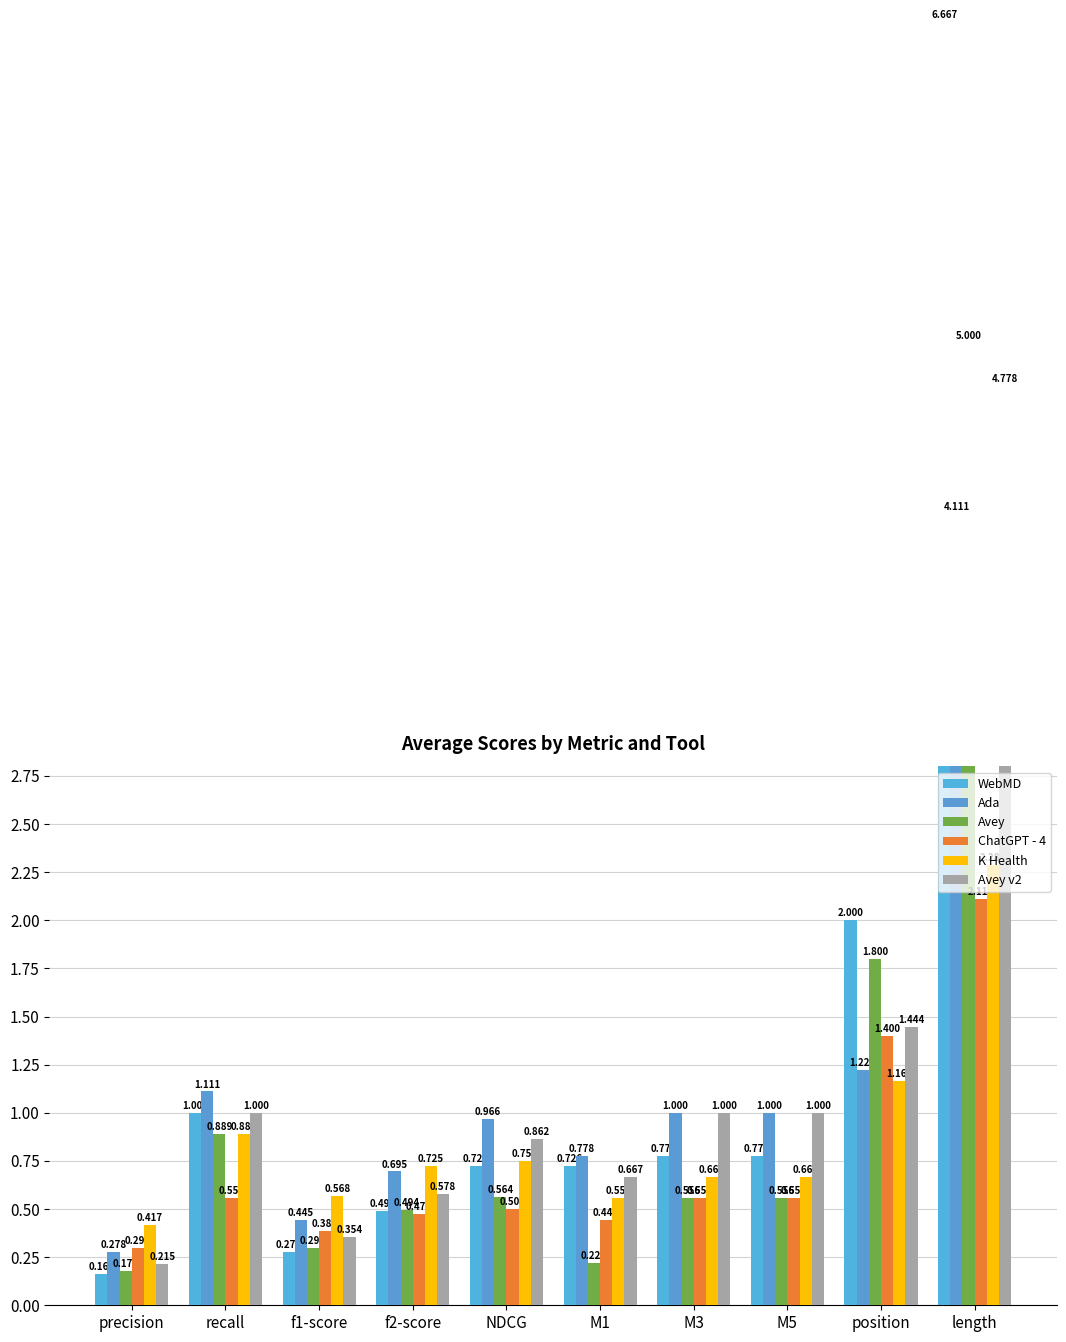

At NDCG, list the series in order from smallest to largest.

ChatGPT - 4, Avey, WebMD, K Health, Avey v2, Ada